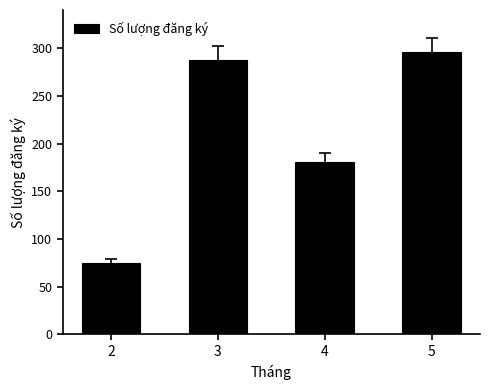

Between 2 and 3, which is larger?

3